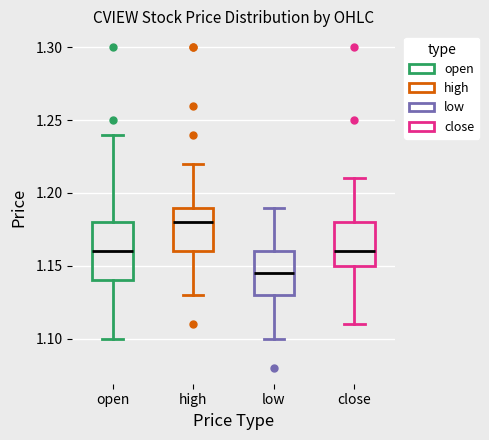

Reading left to right, read every box against the y-axis: the position of its median line, the range the box covers, and the ends of its whiskers. The values are not printed on the chart, so give them approximately, as read against the axis.

open: median 1.160, box 1.140 to 1.180, whiskers 1.100 to 1.240
high: median 1.180, box 1.160 to 1.190, whiskers 1.130 to 1.220
low: median 1.145, box 1.130 to 1.160, whiskers 1.100 to 1.190
close: median 1.160, box 1.150 to 1.180, whiskers 1.110 to 1.210